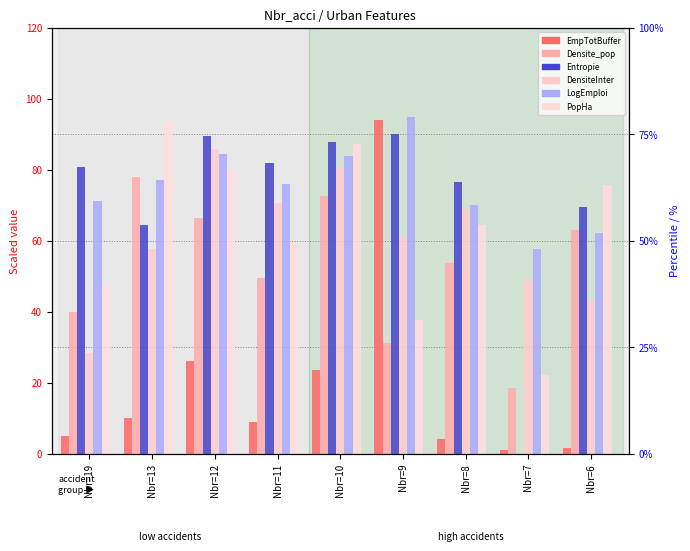

Rank the series at Nbr=12 from highest to lowest value.

Entropie, DensiteInter, LogEmploi, PopHa, Densite_pop, EmpTotBuffer